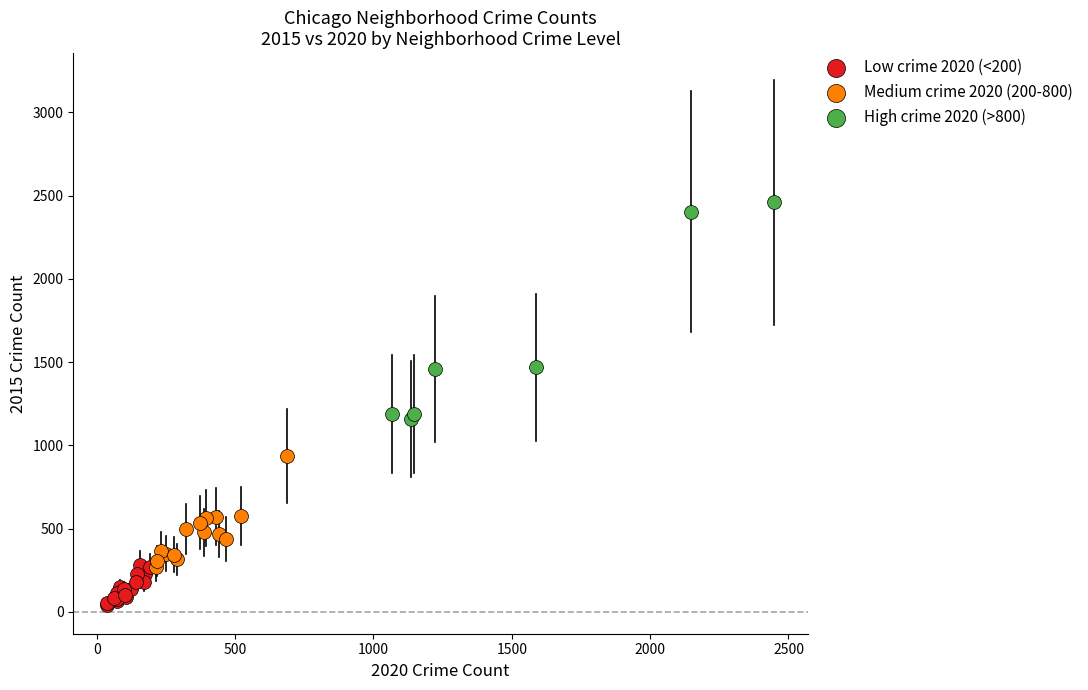

Which series reaches the minimum Y coordinate?

Low crime 2020 (<200)